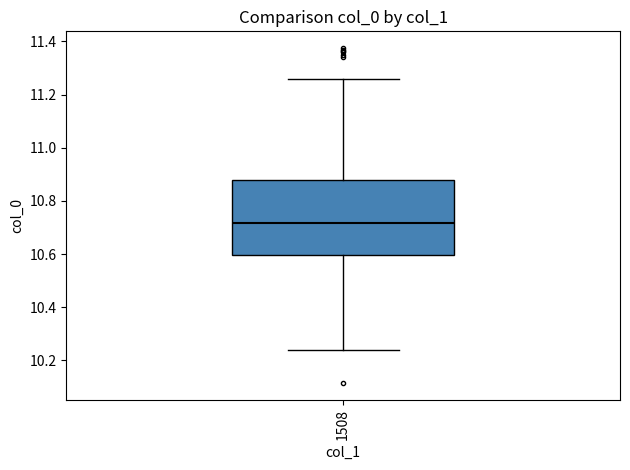

Transcribe this box plot: give where the median line is, the range the box spans, and where the two whiskers end, as read against the y-axis. The values are not printed on the chart, so give them approximately, as read against the axis.

median 10.72, box 10.60 to 10.88, whiskers 10.24 to 11.26